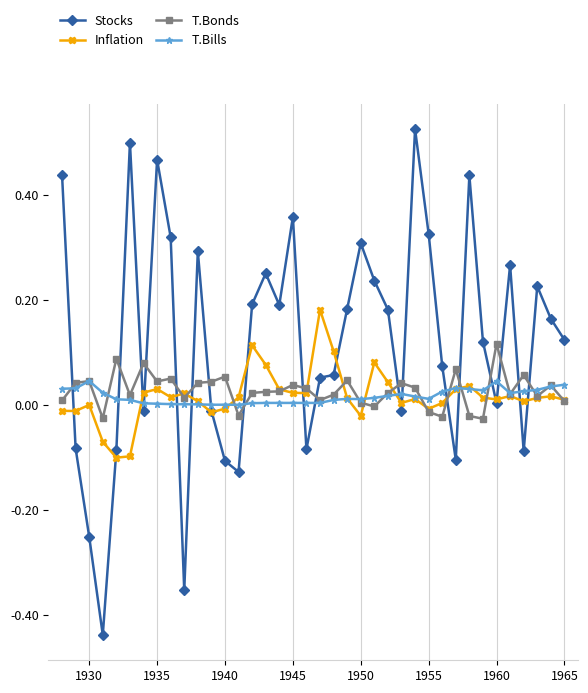

Which series has the largest range (max minus min)?

Stocks